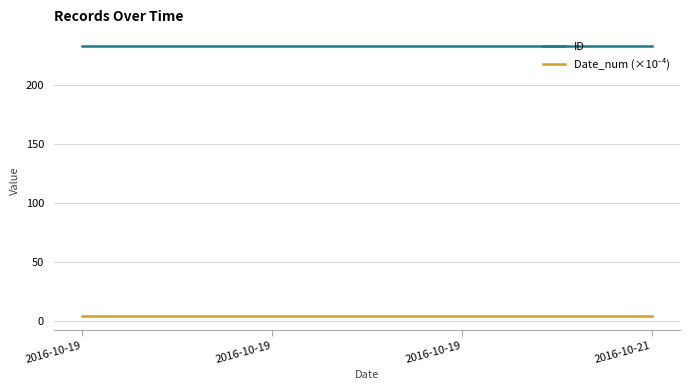

At how many categories does at least one series exceed 94?

4